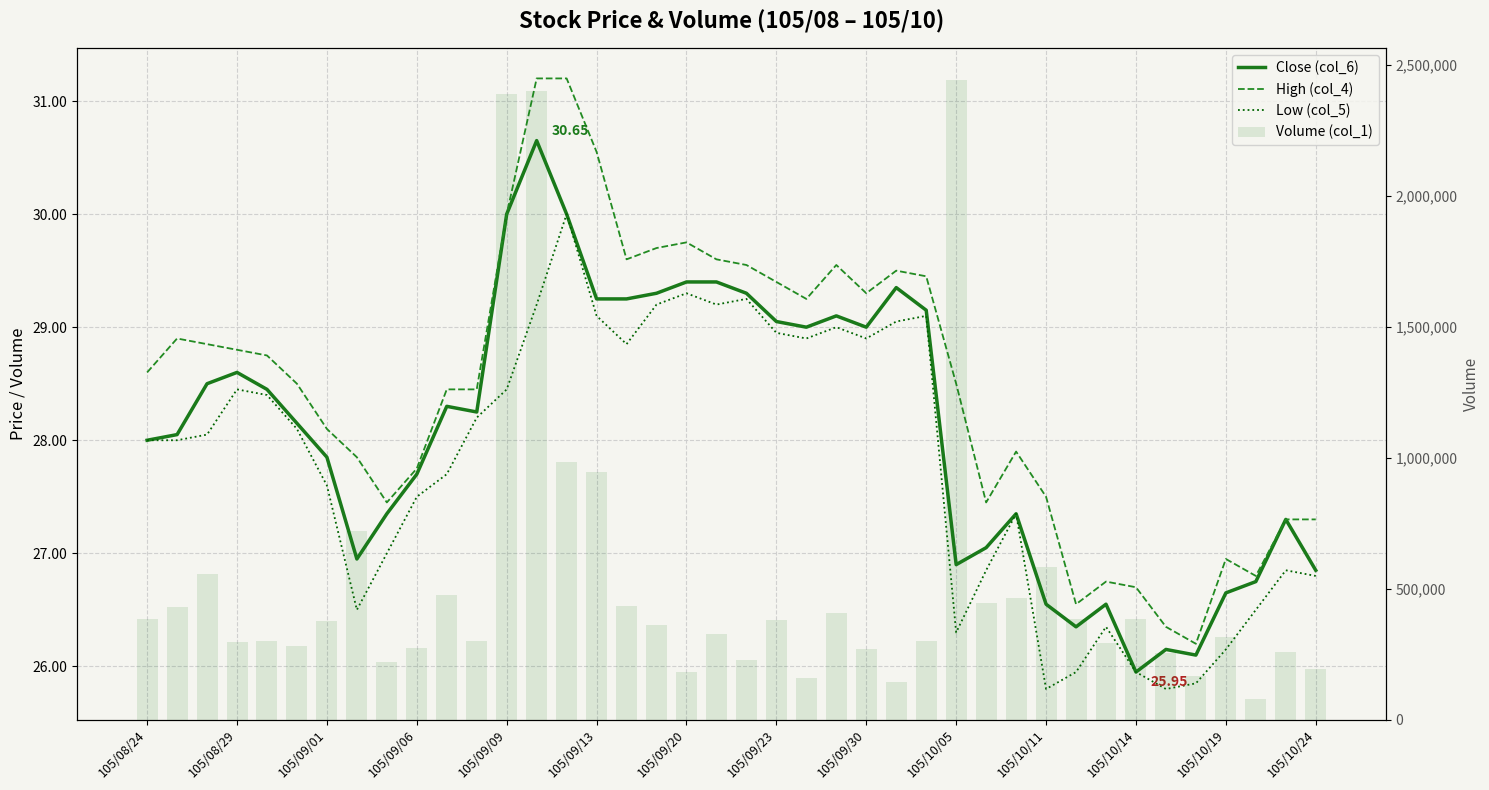

What is the value of the Low (col_5) bar at the 17th from the left?

28.9